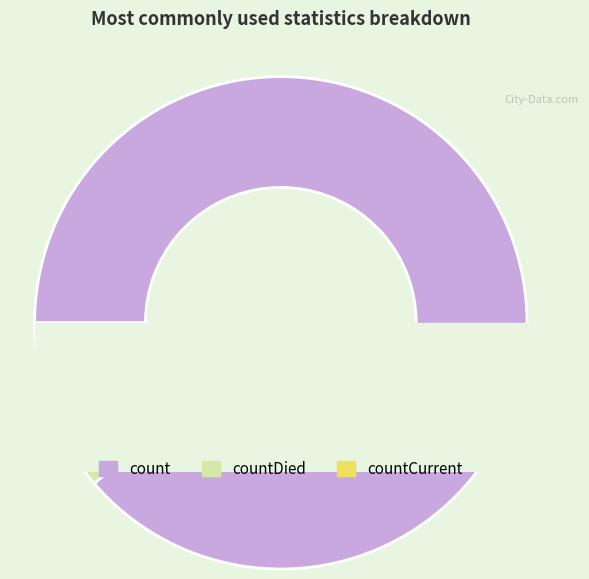

Rank the categories by value from lowest to highest.

countCurrent, countDied, count